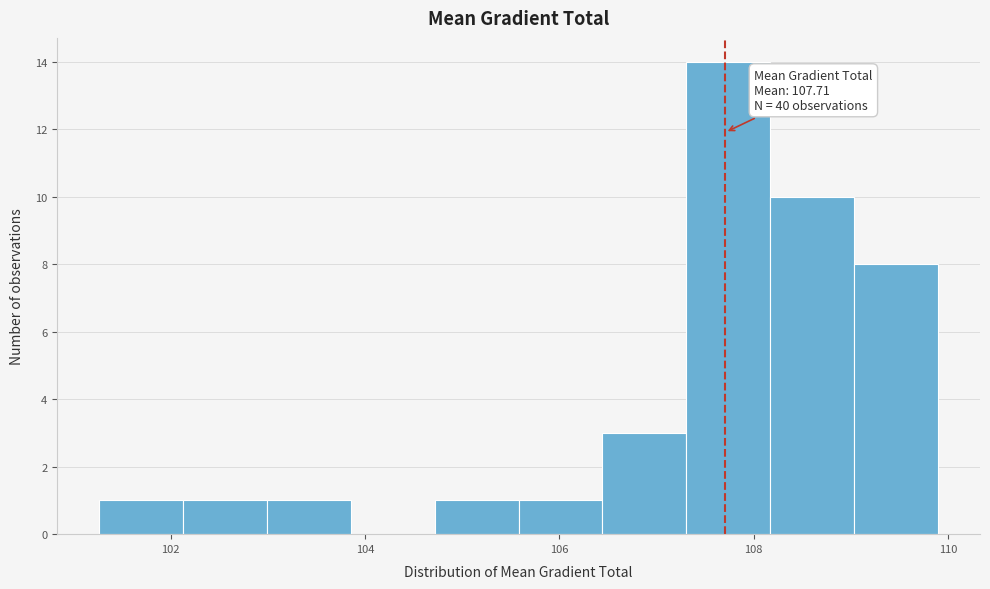

Over which range of the x-axis is the bar tallest?

107.4 to 108.2